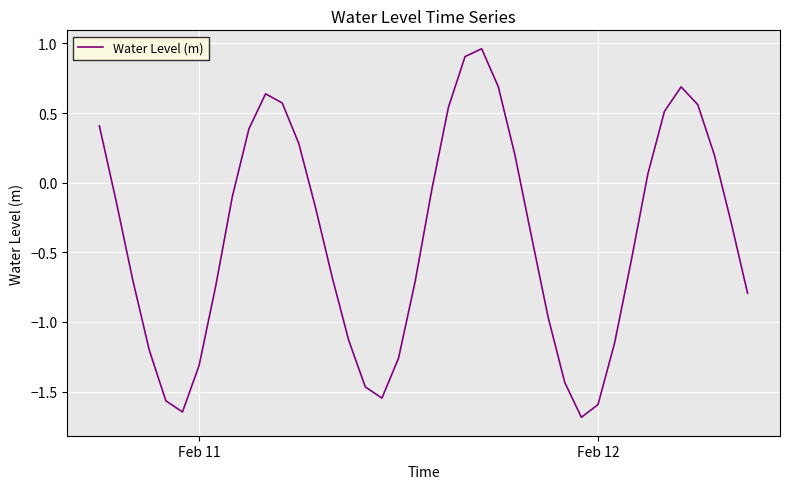

What is the difference between the maximum and minimum values?

2.6